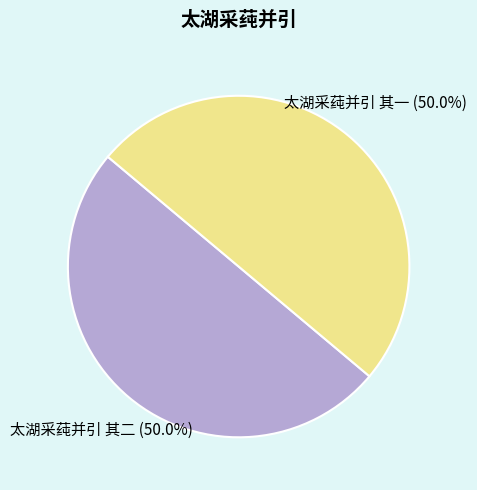

Approximately how many times larger is the value at 太湖采莼并引 其二 compared to 太湖采莼并引 其一?

1.0